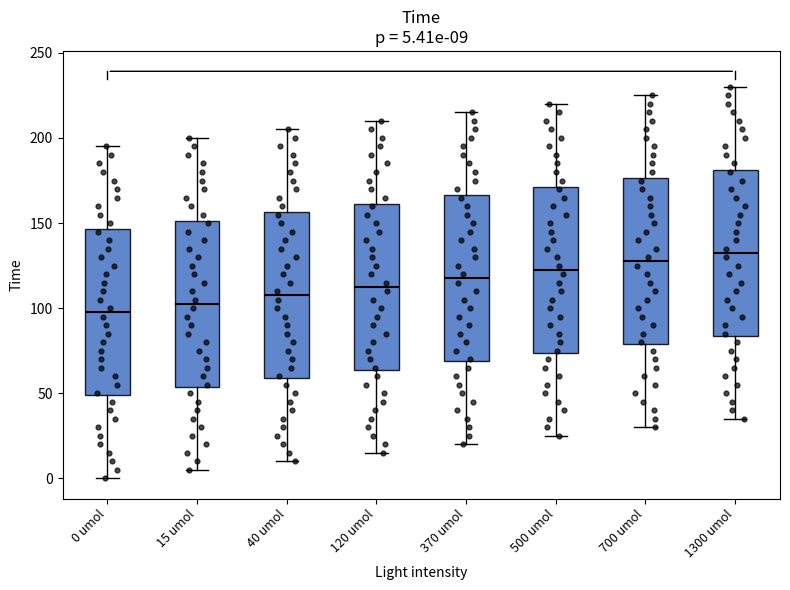

Which box's median line is the highest?

1300 umol